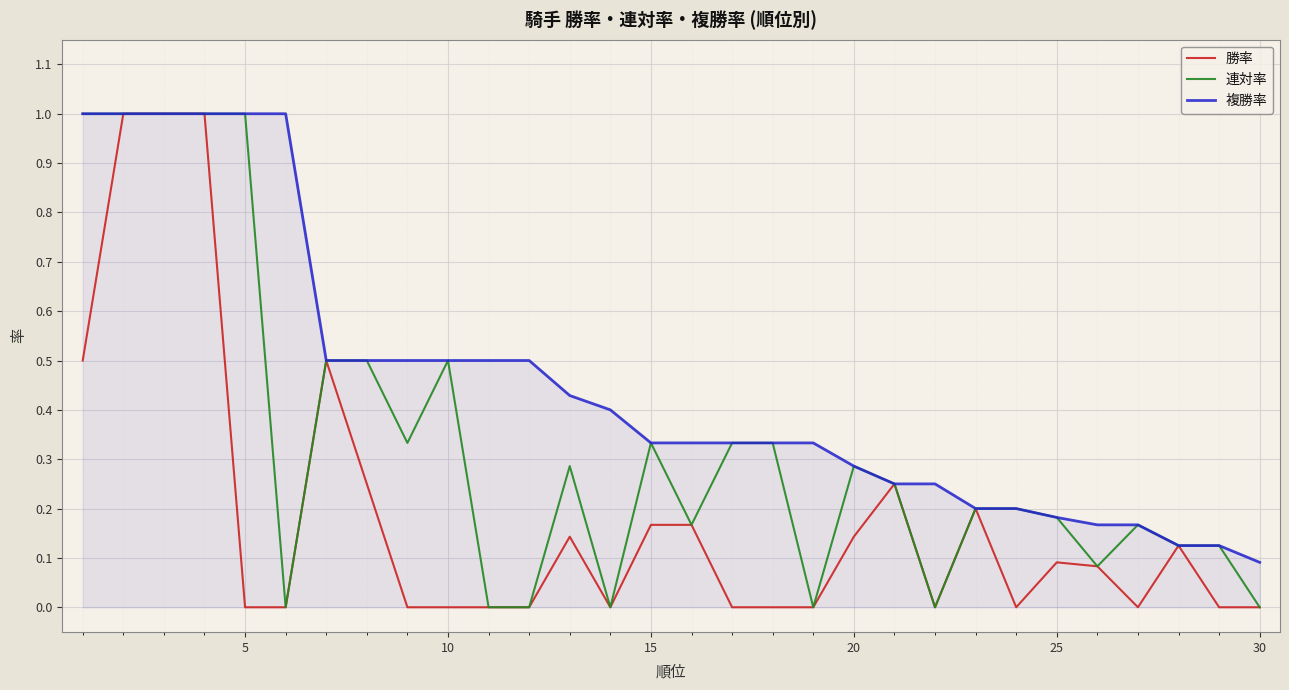

What is the greatest value displayed?

1.0